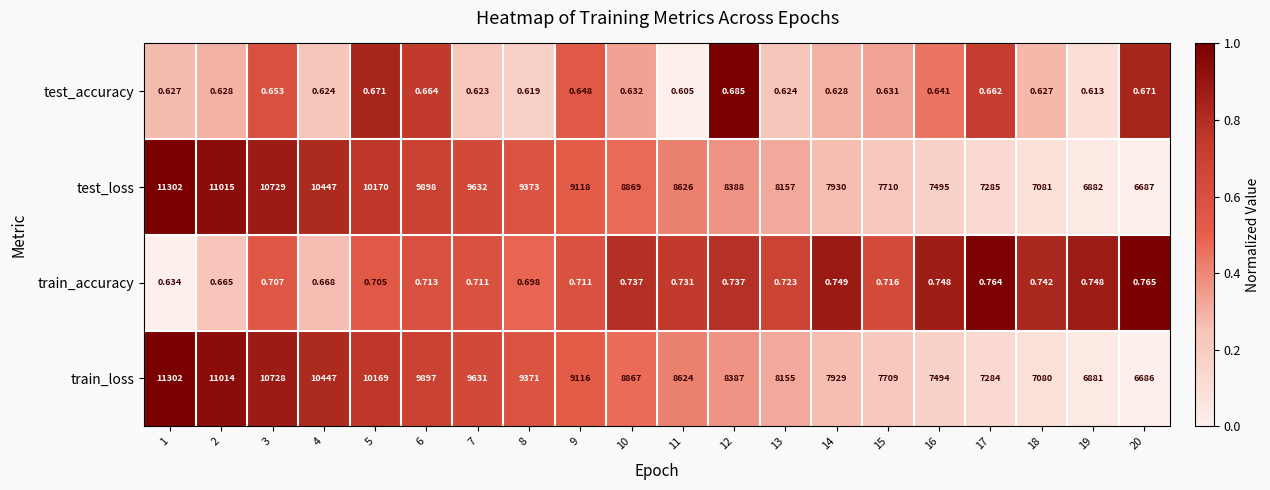

At 7, list the series in order from smallest to largest.

test_accuracy, train_accuracy, train_loss, test_loss